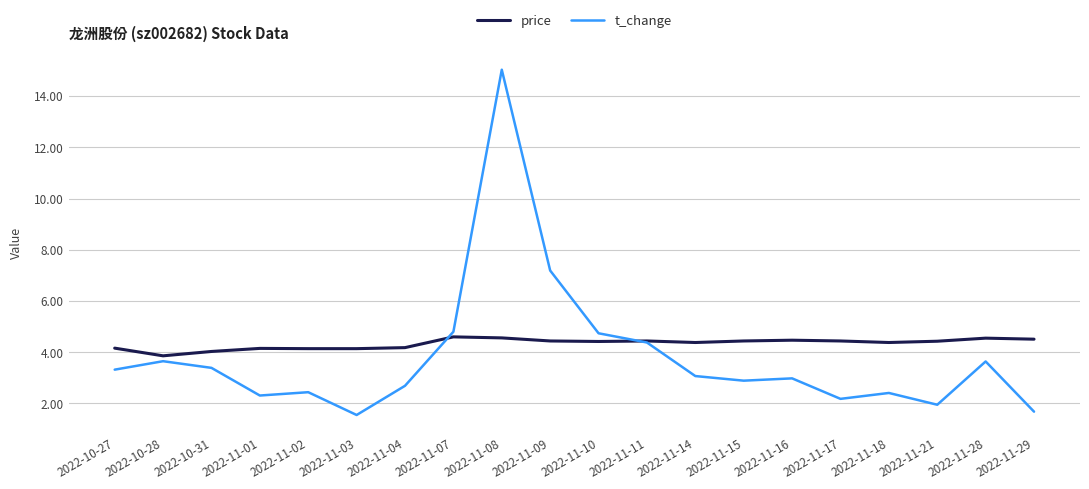

Between which two adjacent categories do t_change and price first intersect?

2022-11-04 and 2022-11-07